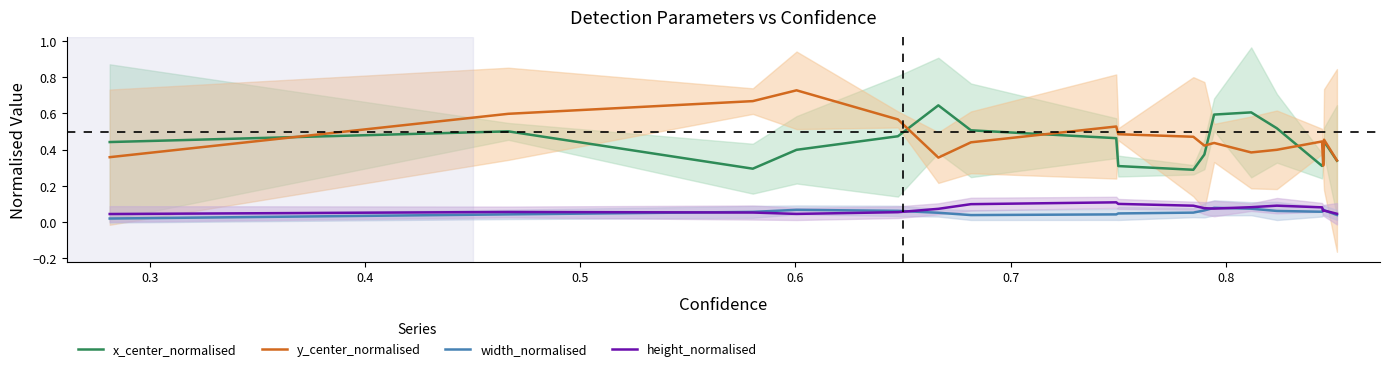

True or false: y_center_normalised and height_normalised cross at least once.

False